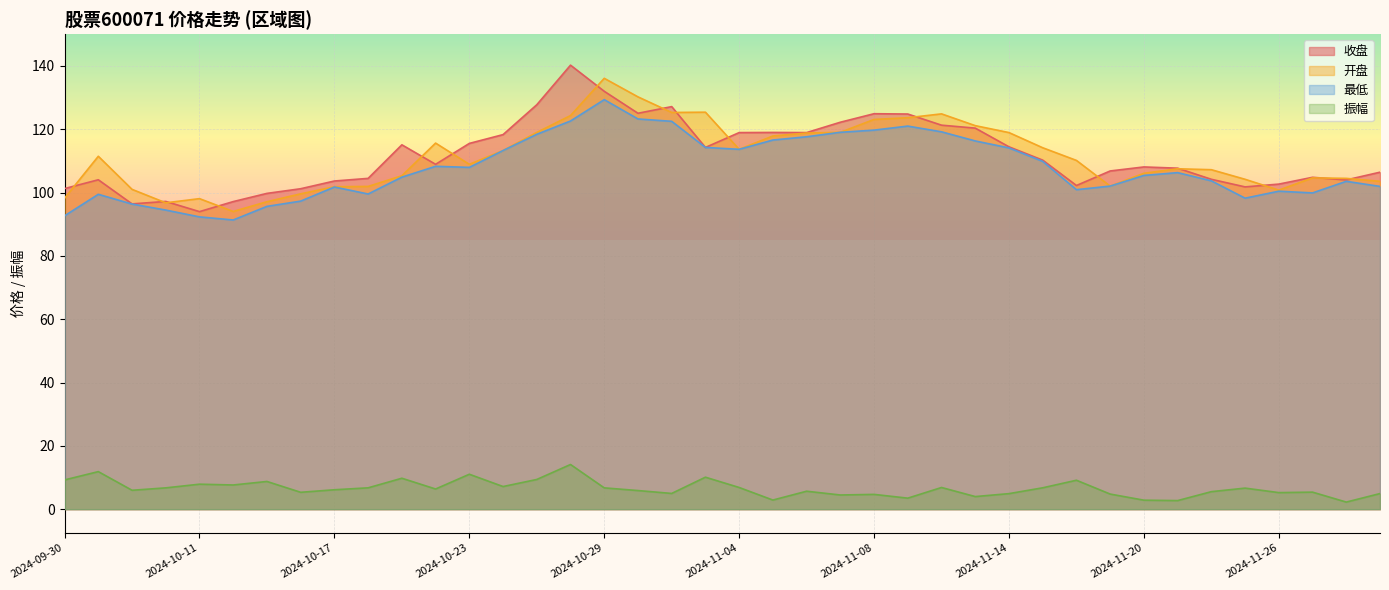

At how many categories does at least one series exceed 69?

40